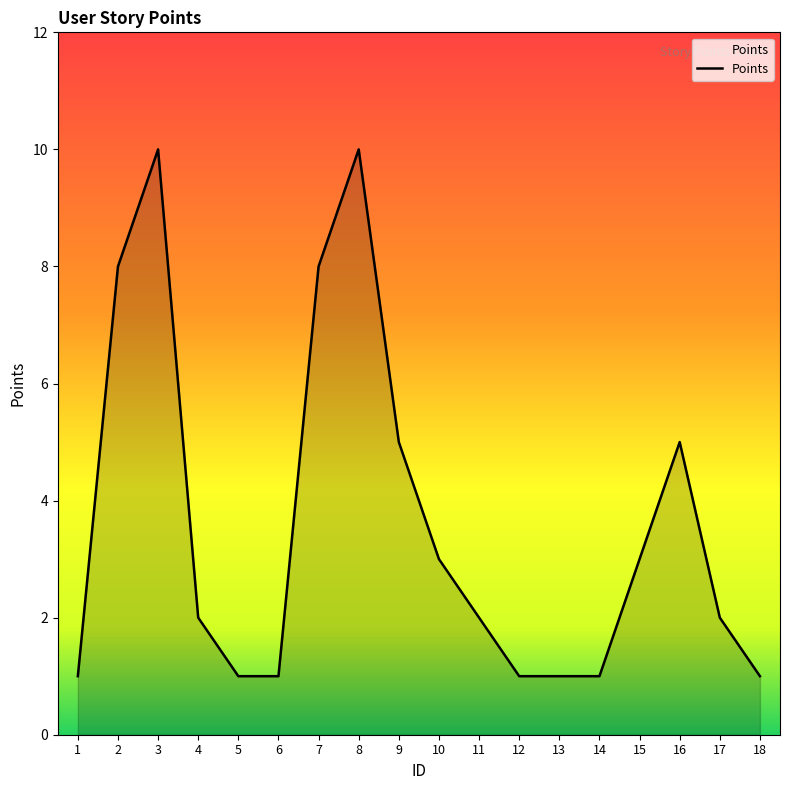

What is the change in value from 1 to 15?

+2